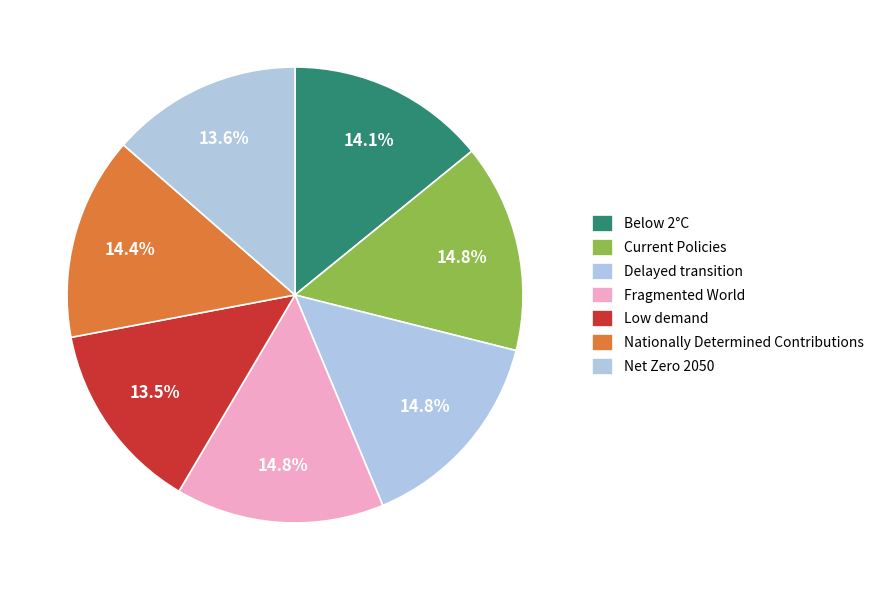

Count the number of slices in the pie.

7